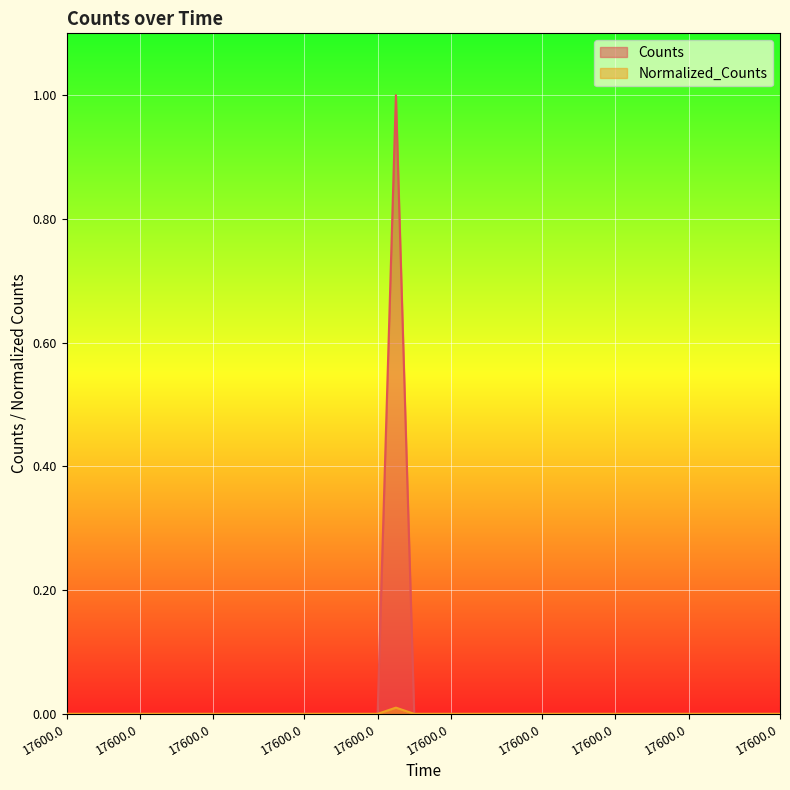

How many positive values does the Counts series have?

1